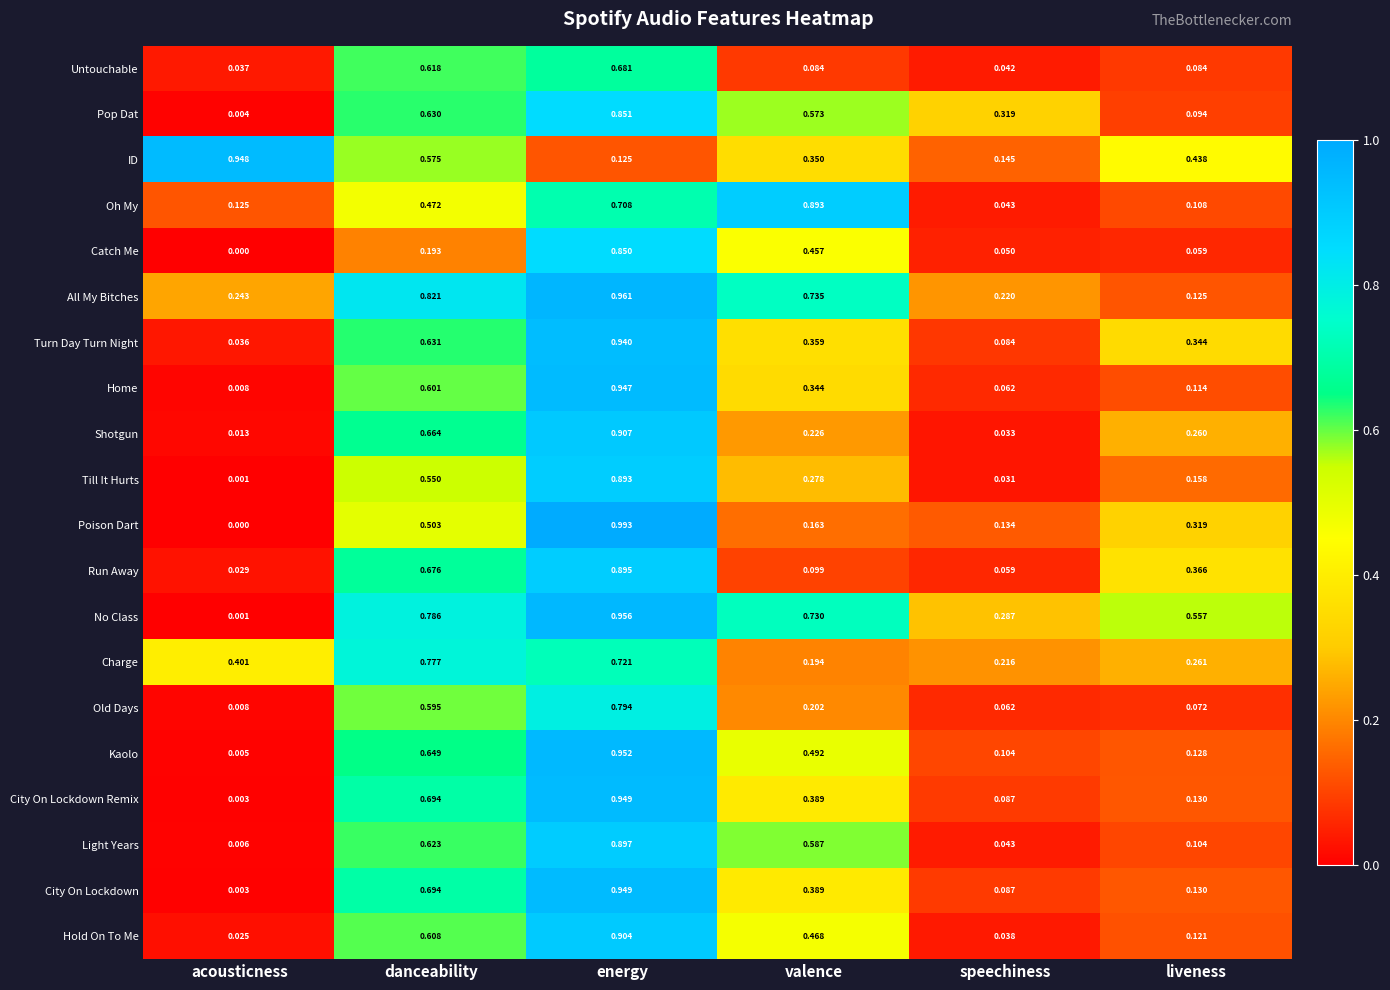

Which series has the widest spread of values?

Poison Dart